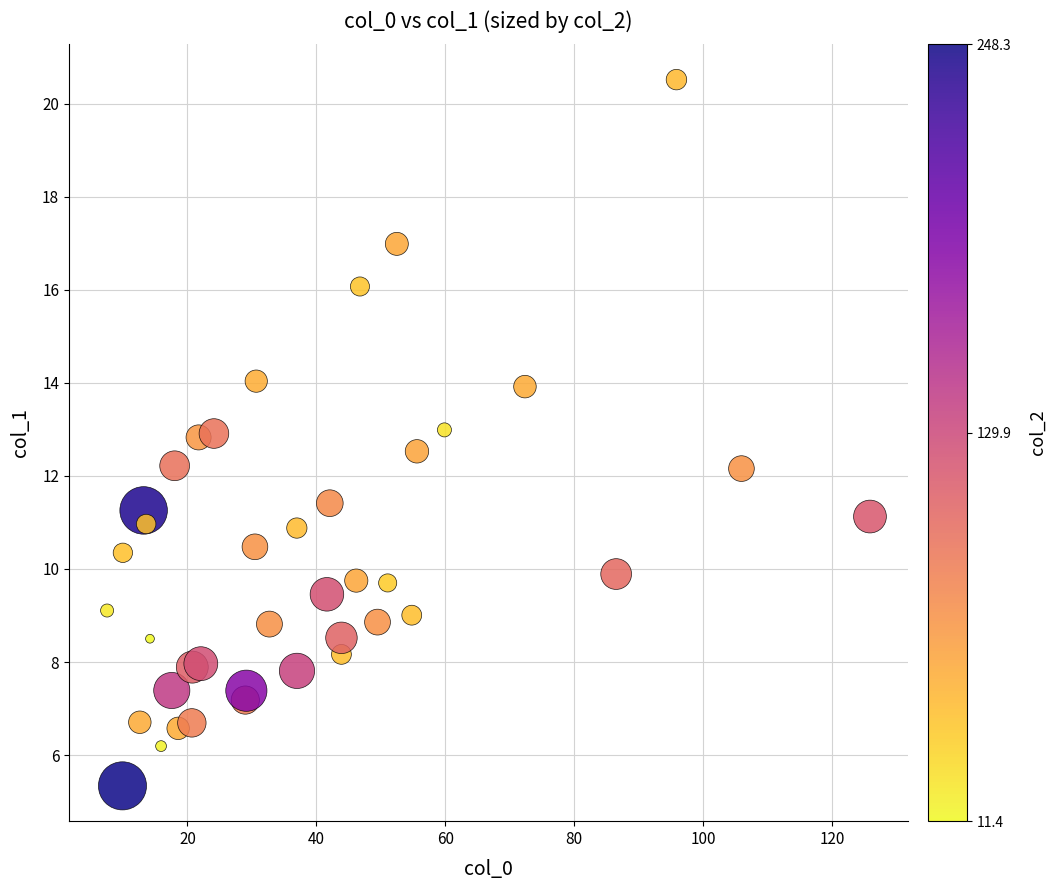

What is the range of Y values (max minus min)?

15.2